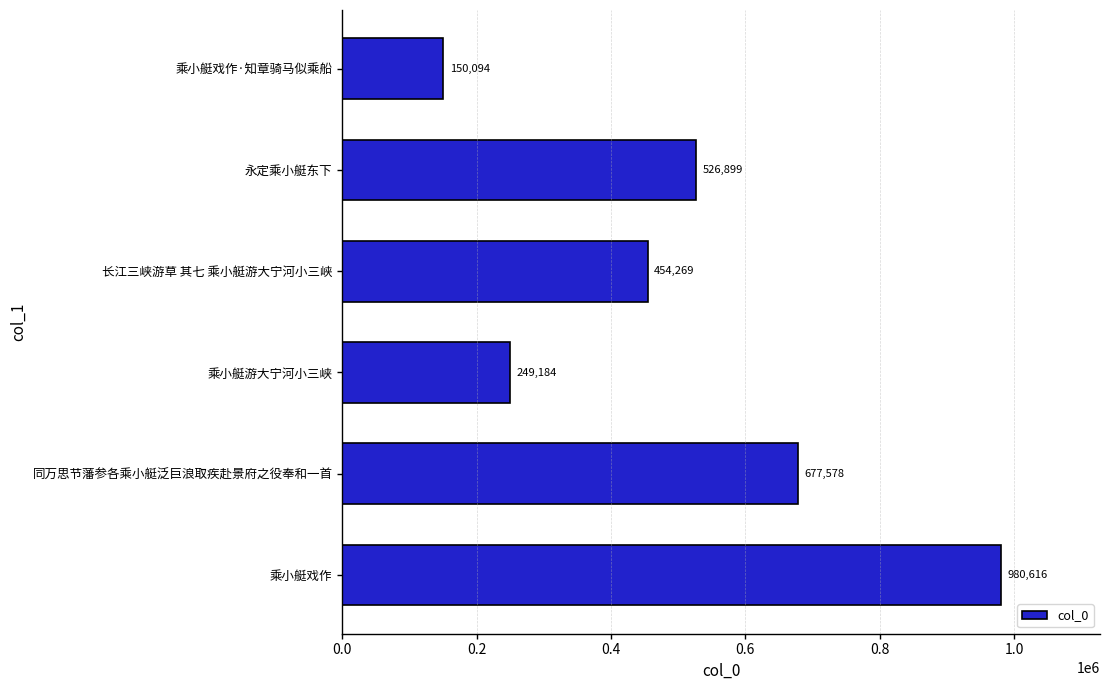

Approximately how many times larger is the value at 永定乘小艇东下 compared to 乘小艇游大宁河小三峡?

2.1